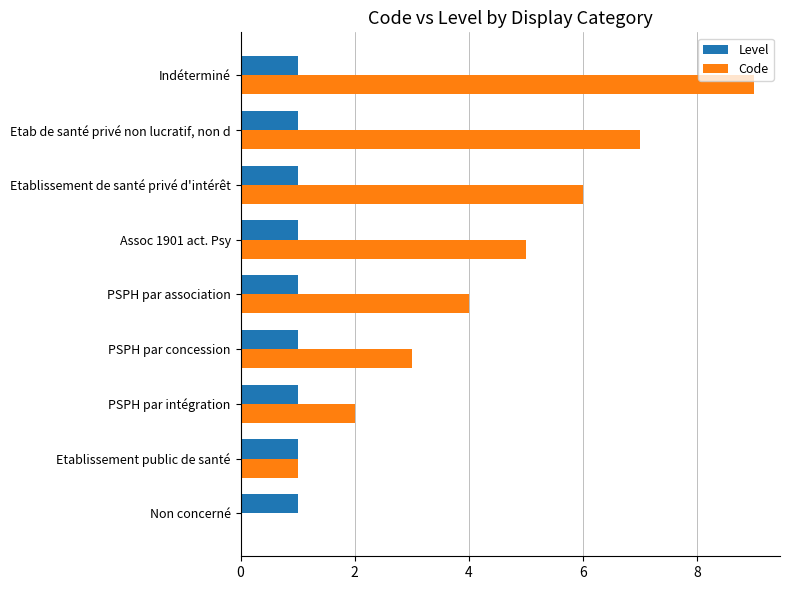

Which series changed the most between PSPH par intégration and Indéterminé?

Code